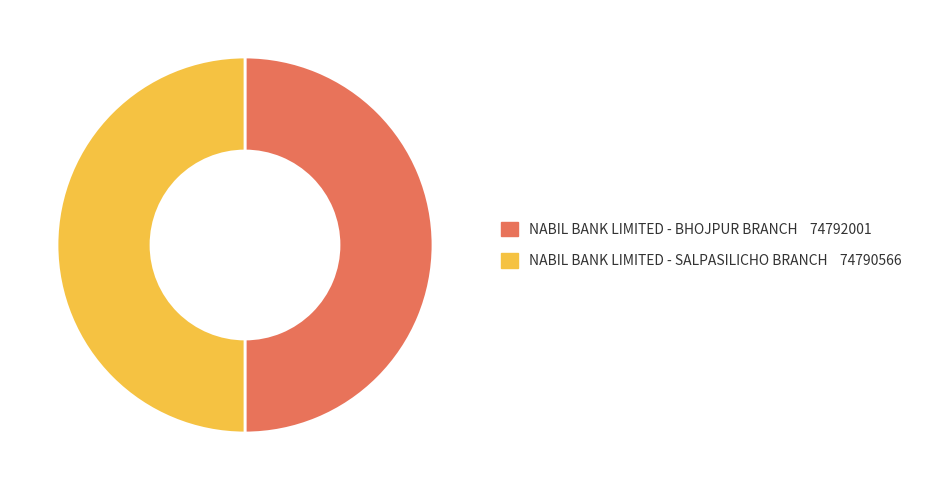

Is it true that NABIL BANK LIMITED - SALPASILICHO BRANCH is 50% of the pie?

True